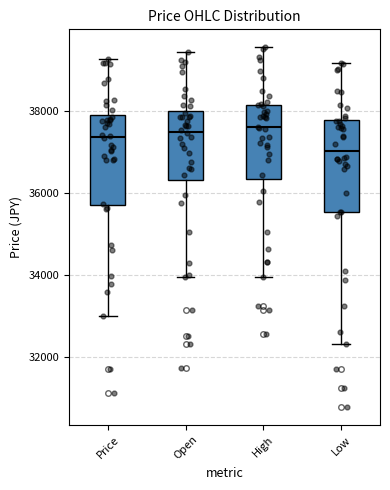

Reading left to right, read every box against the y-axis: the position of its median line, the range the box covers, and the ends of its whiskers. The values are not printed on the chart, so give them approximately, as read against the axis.

Price: median 37400, box 35800 to 37800, whiskers 33000 to 39200
Open: median 37400, box 36400 to 38000, whiskers 34000 to 39400
High: median 37600, box 36400 to 38200, whiskers 34000 to 39600
Low: median 37000, box 35600 to 37800, whiskers 32400 to 39200